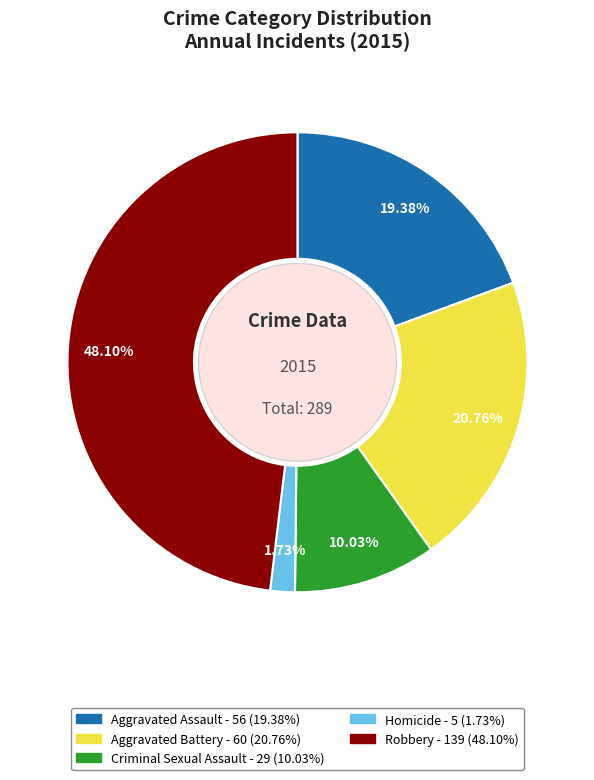

To the nearest percent, what is the difference between the largest and smallest slice percentages?

46%